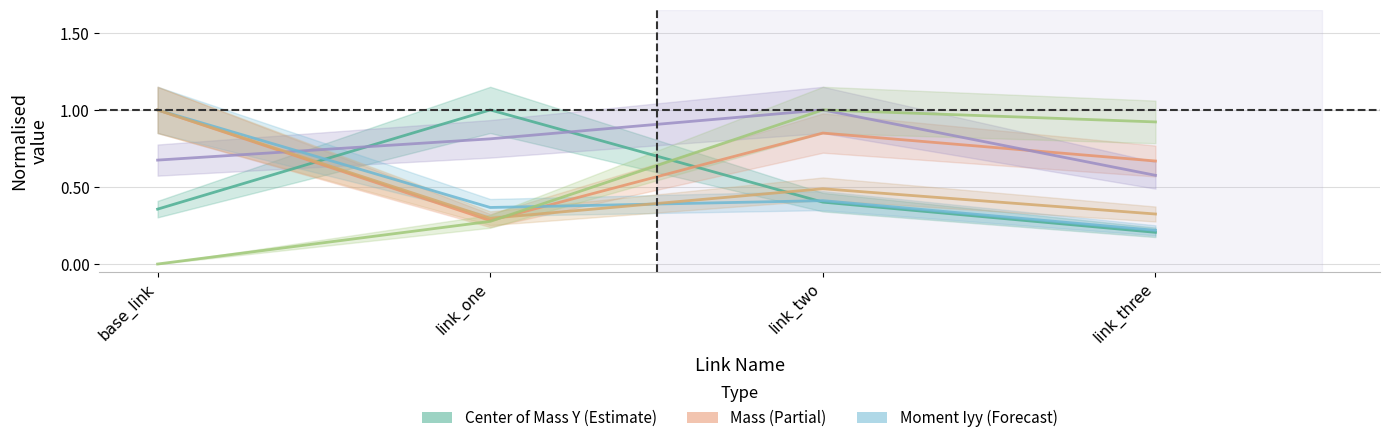

What is the value of the Center of Mass Y point at the 1st from the left?

0.4